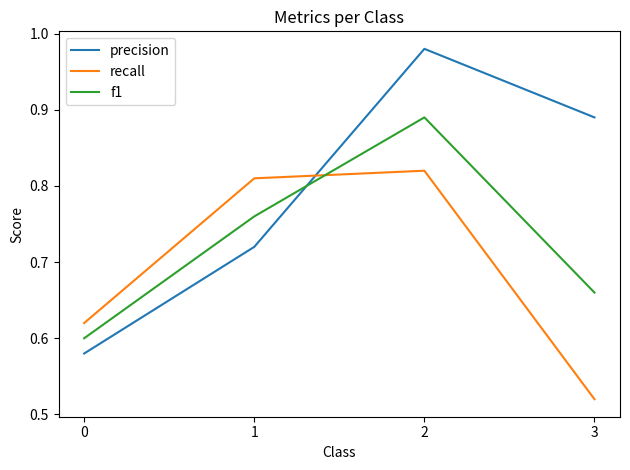

List the series in order of their peak value, highest first.

precision, f1, recall